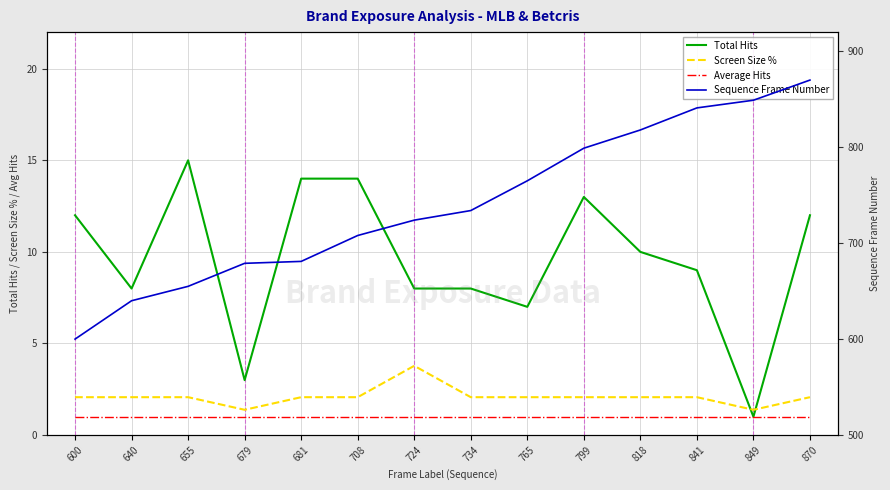

What is the sum of the Sequence Frame Number values at 655 and 818?

1473.0